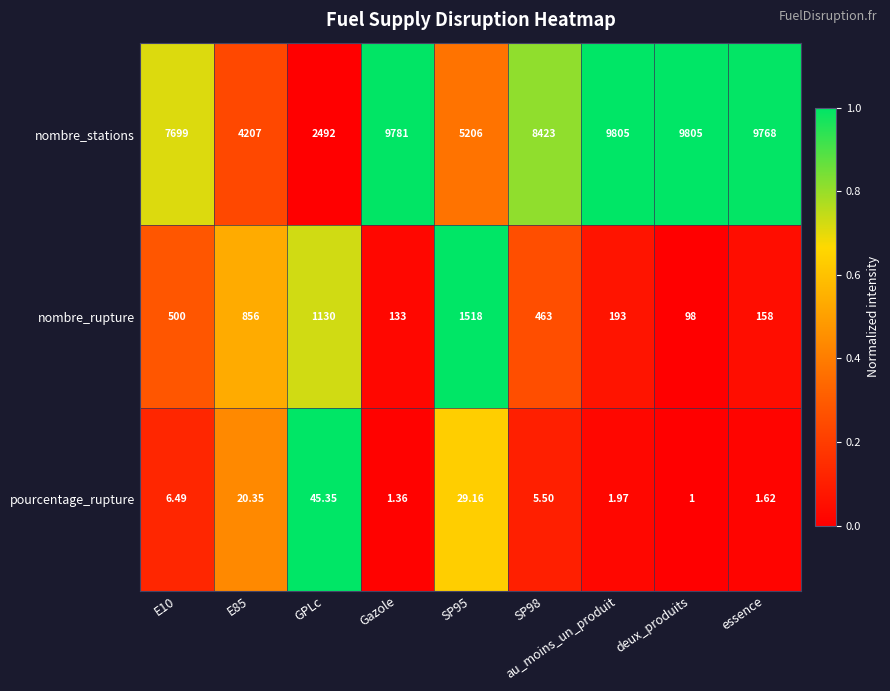

Which category has the lowest value across all series?

deux_produits